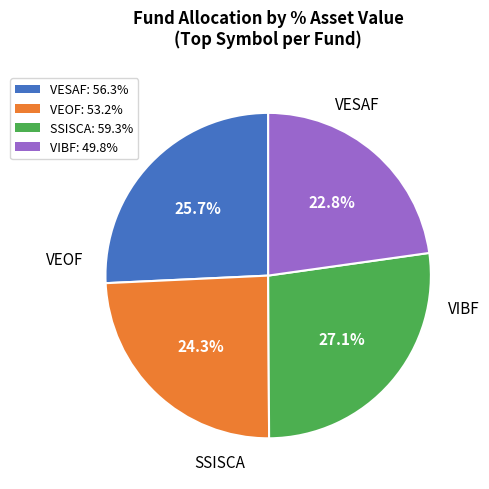

What is the ratio of the value at VEOF: 53.2% to the value at SSISCA: 59.3%?

0.9